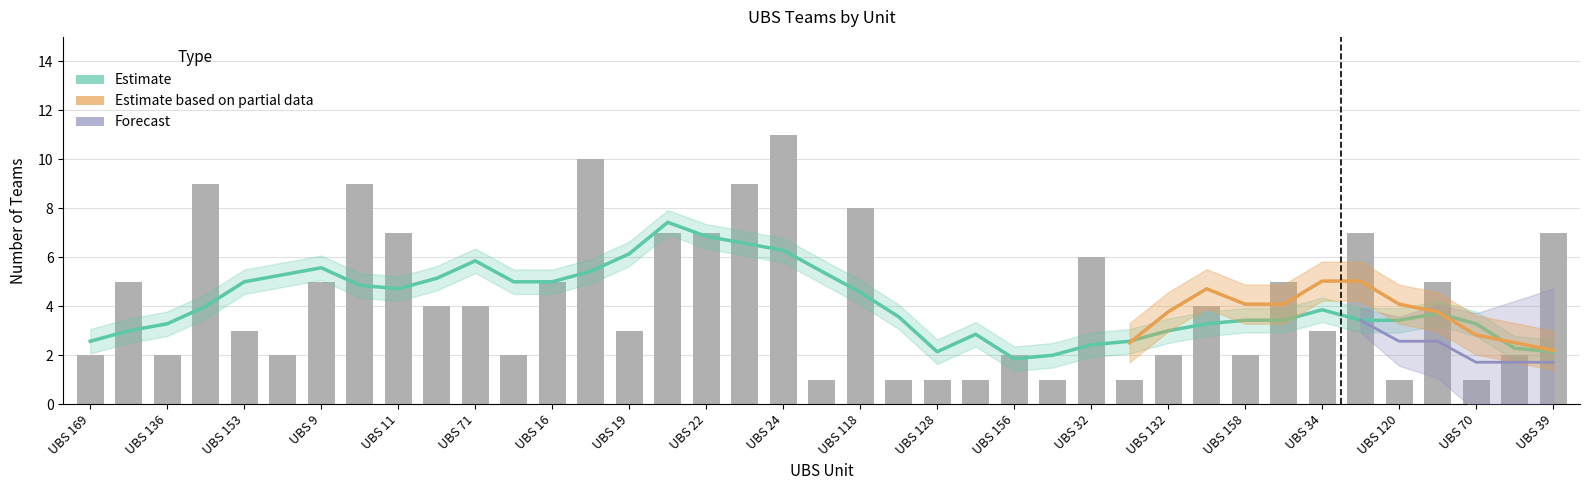

At which category is the sum across all series the highest?

UBS 24